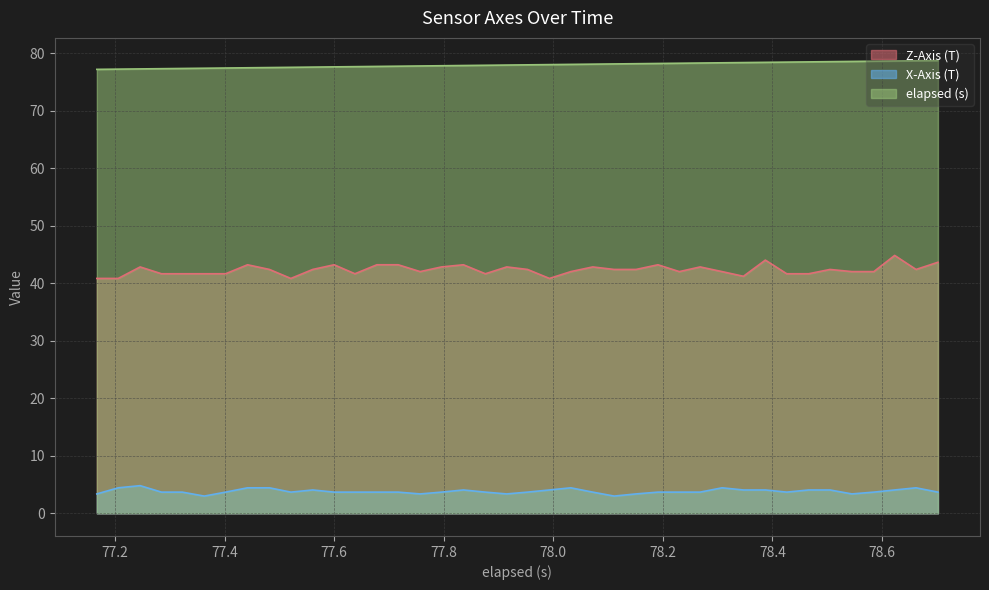

What is the value of the elapsed (s) point at the 15th from the left?

77.7